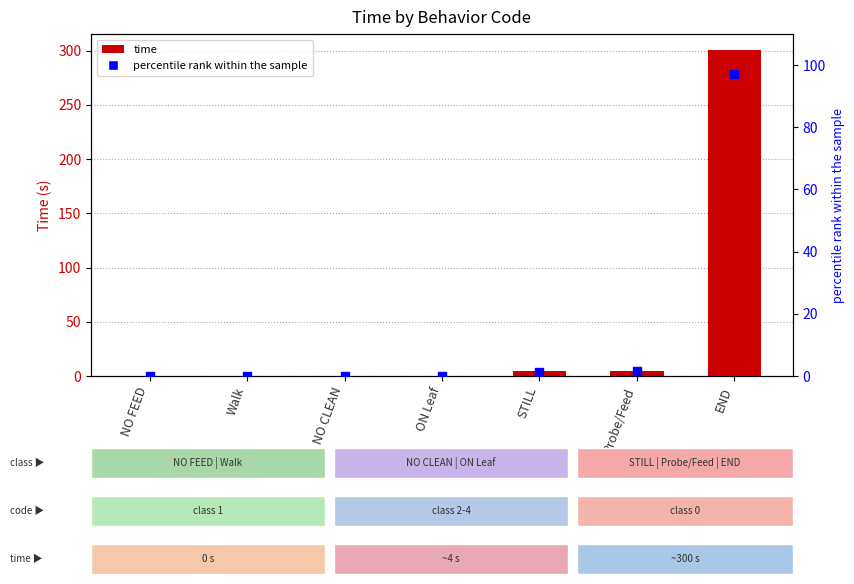

At how many categories does at least one series exceed 239?

1